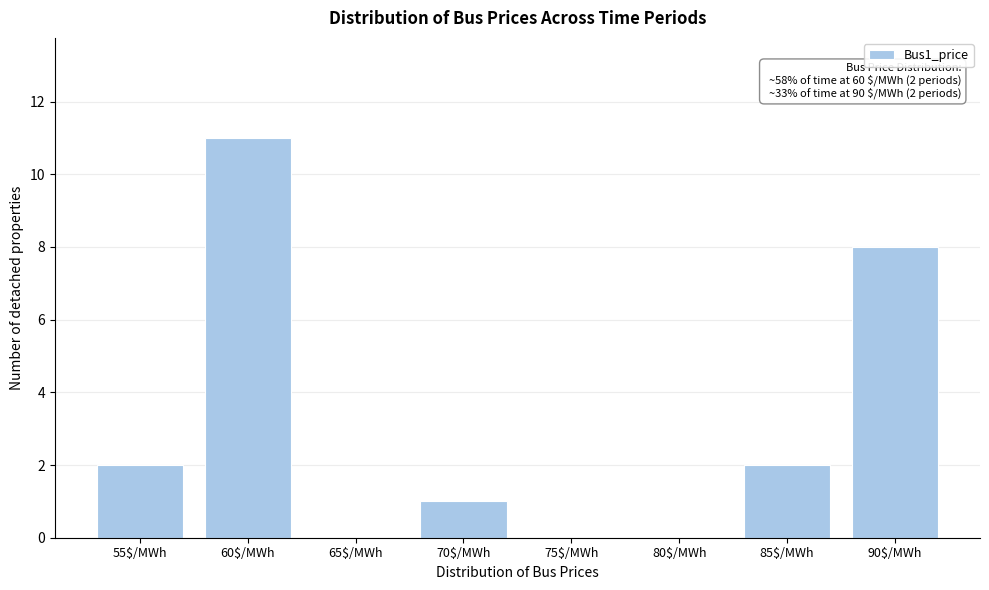

At which category does the chart reach its peak across all series?

60$/MWh